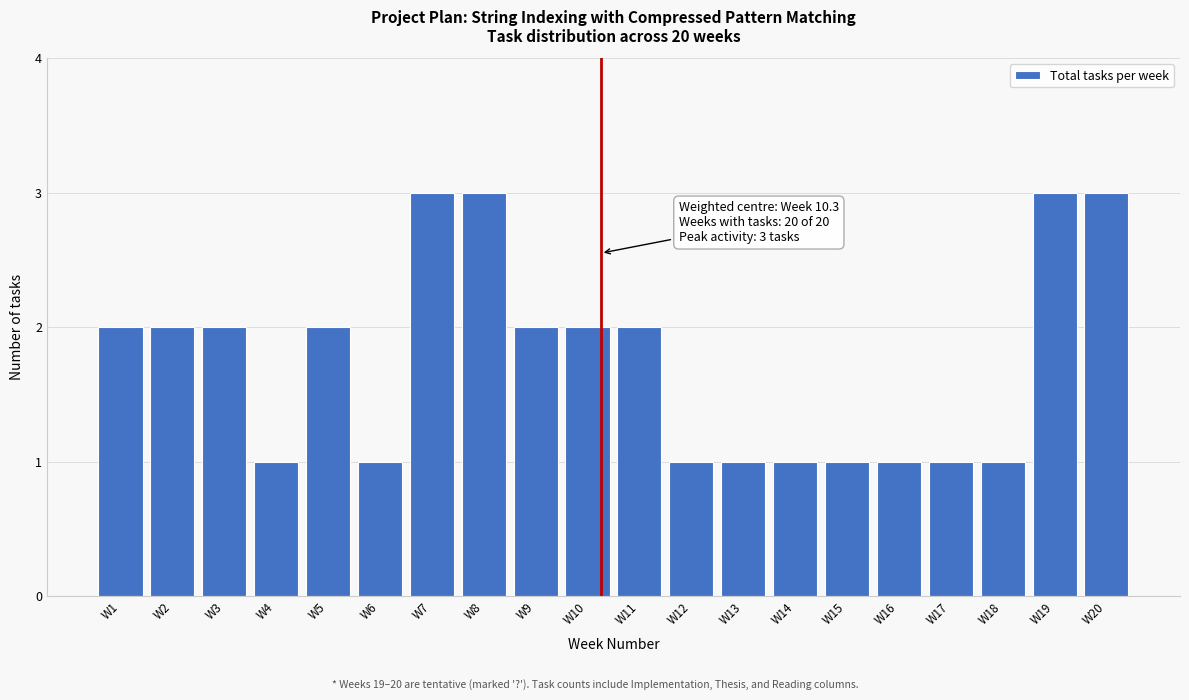

Reading left to right, transcribe all the data shown in this chart.

2	2	2	1	2	1	3	3	2	2	2	1	1	1	1	1	1	1	3	3